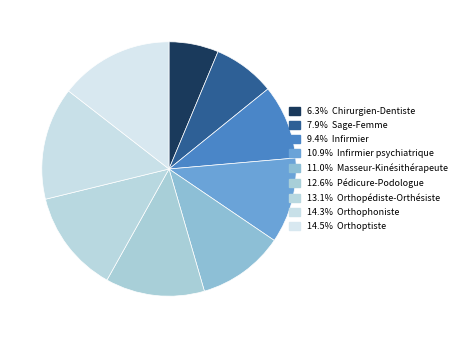

Count the number of slices in the pie.

9